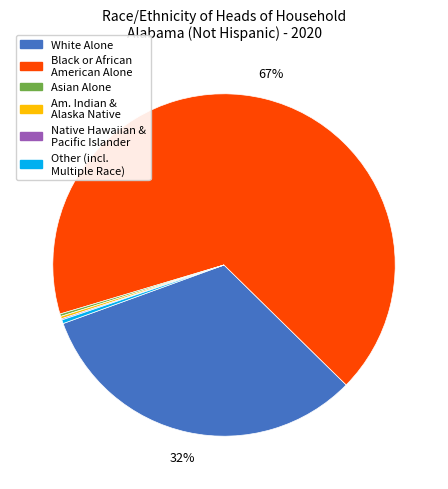

To the nearest percent, what percentage of the pie is White Alone?

32%